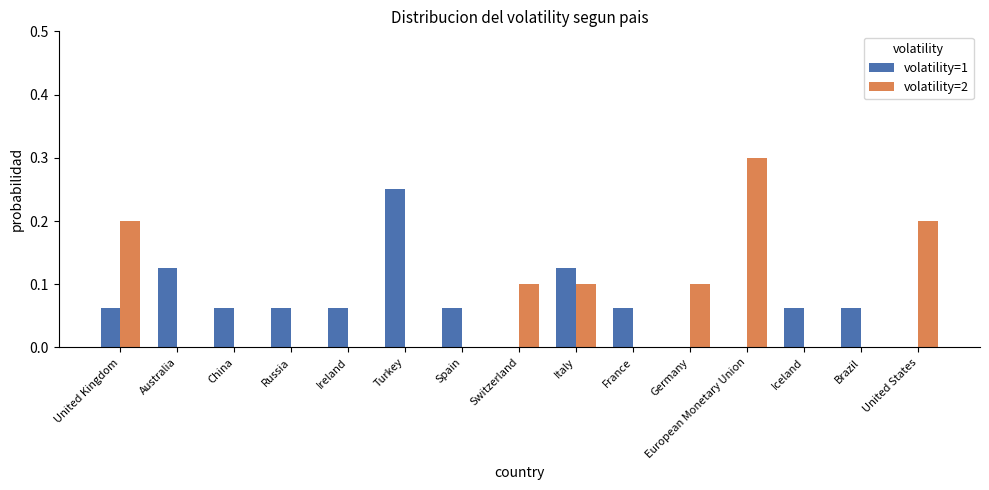

The volatility=1 series shows 0.0 at Iceland. True or false?

False